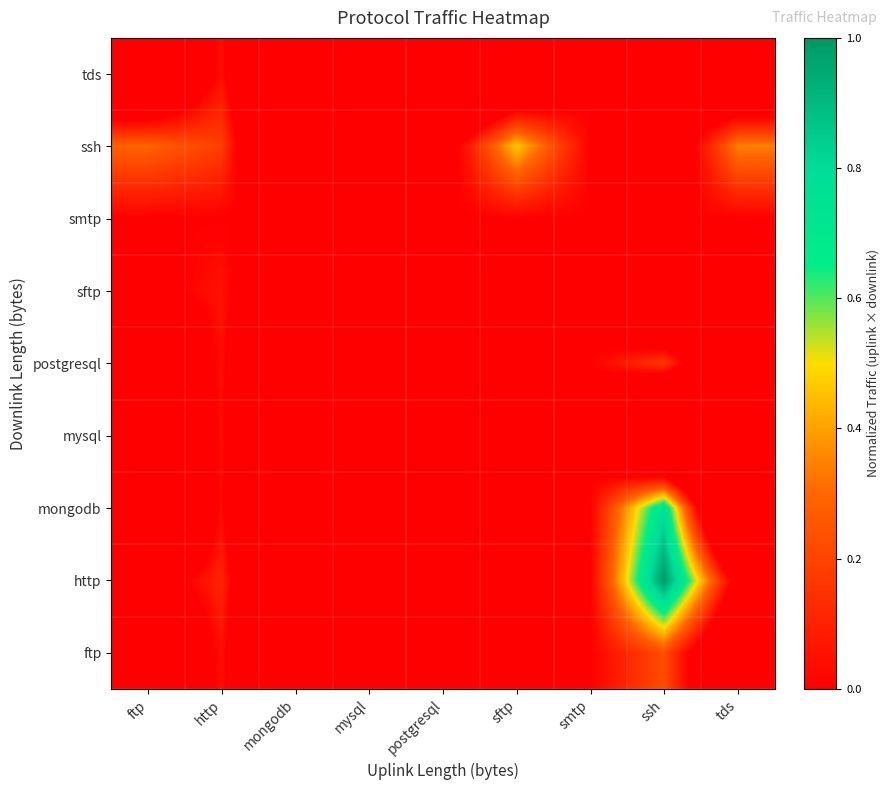

What is the total value across all series at postgresql?

-4.4